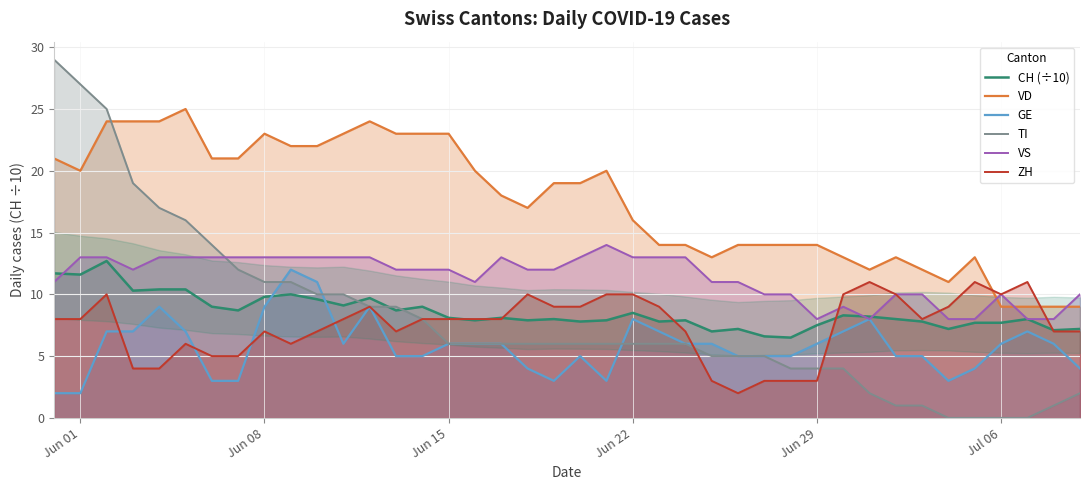

True or false: VD and GE intersect in this chart.

False